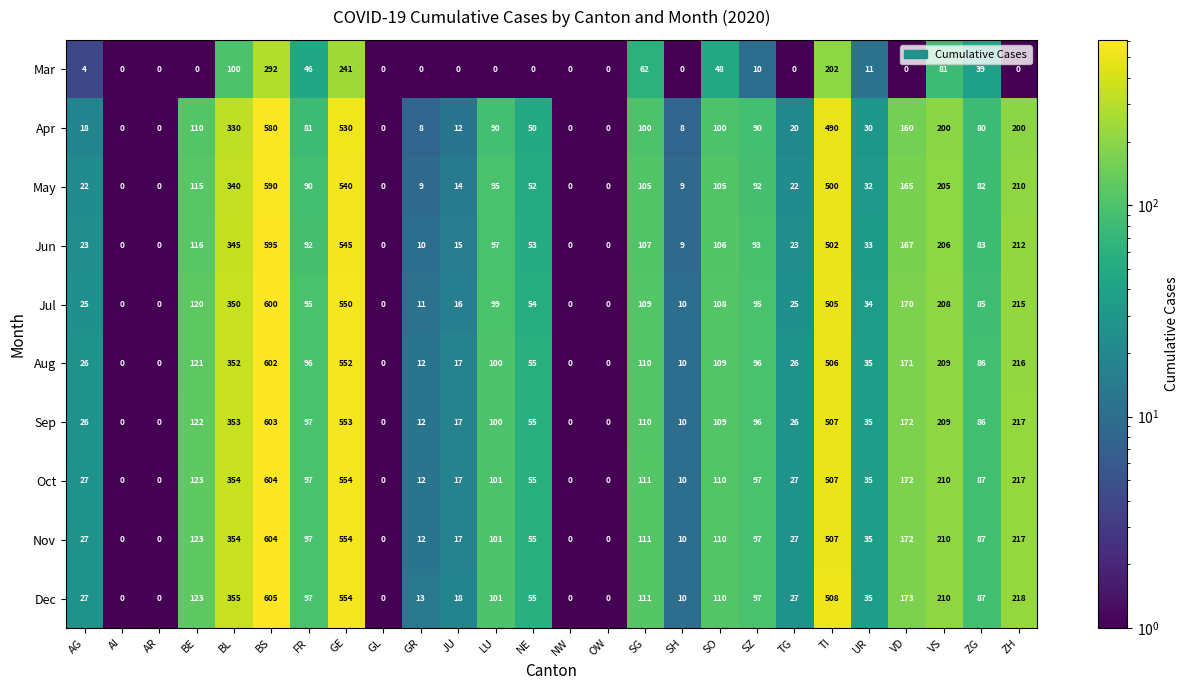

At which category is the sum across all series the highest?

BS